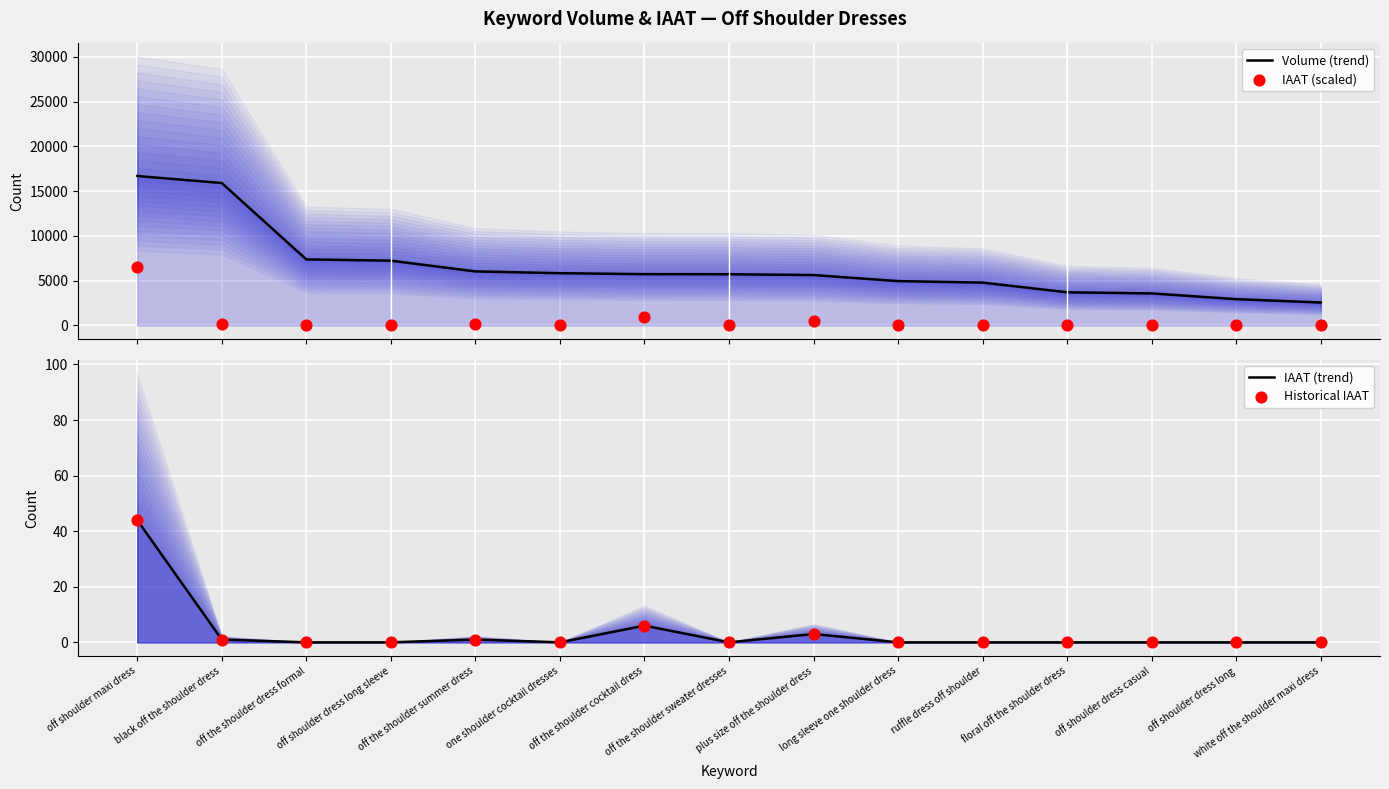

Which series contains the highest Y value?

Volume (trend)